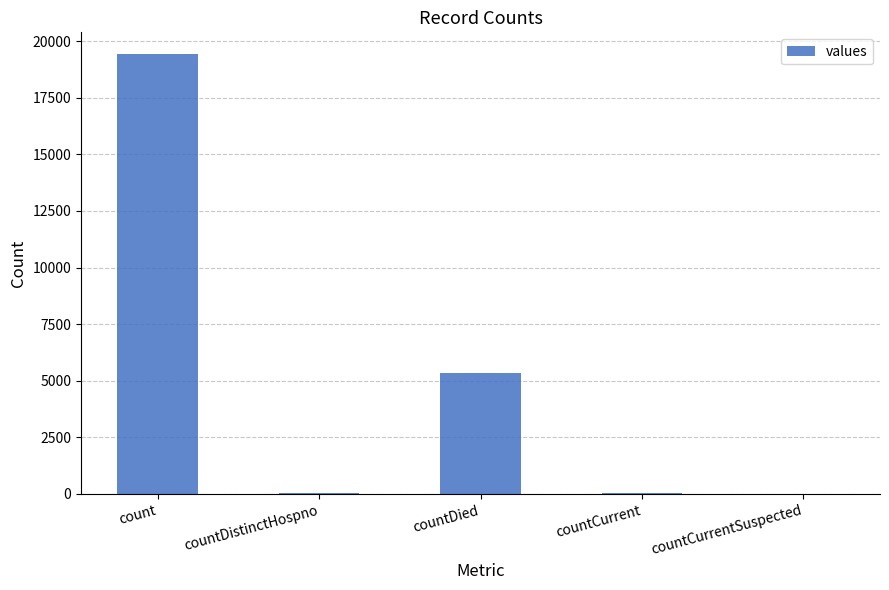

What is the sum of all values?

24875